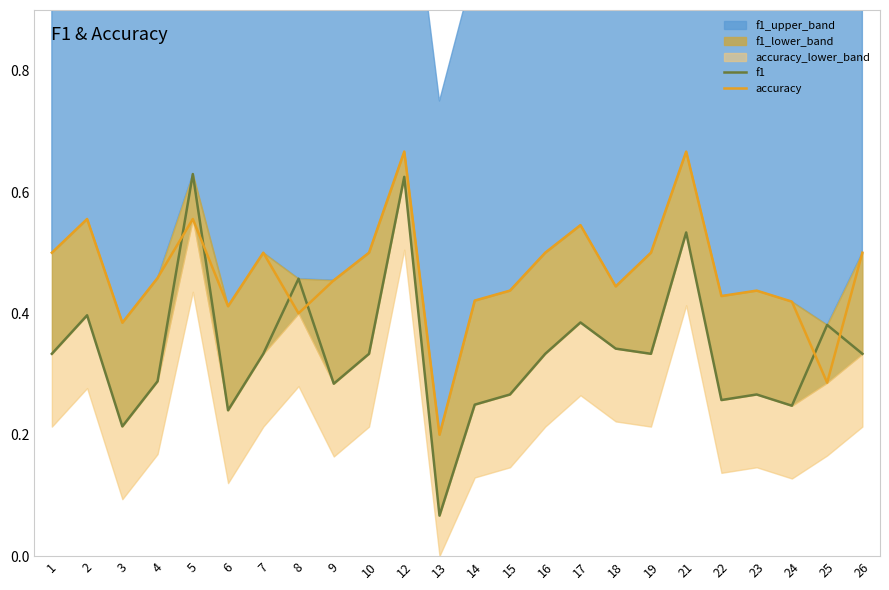

List the labels in order of accuracy value, smallest first.

13, 25, 3, 8, 6, 24, 14, 22, 15, 23, 18, 9, 4, 1, 7, 10, 16, 19, 26, 17, 2, 5, 12, 21